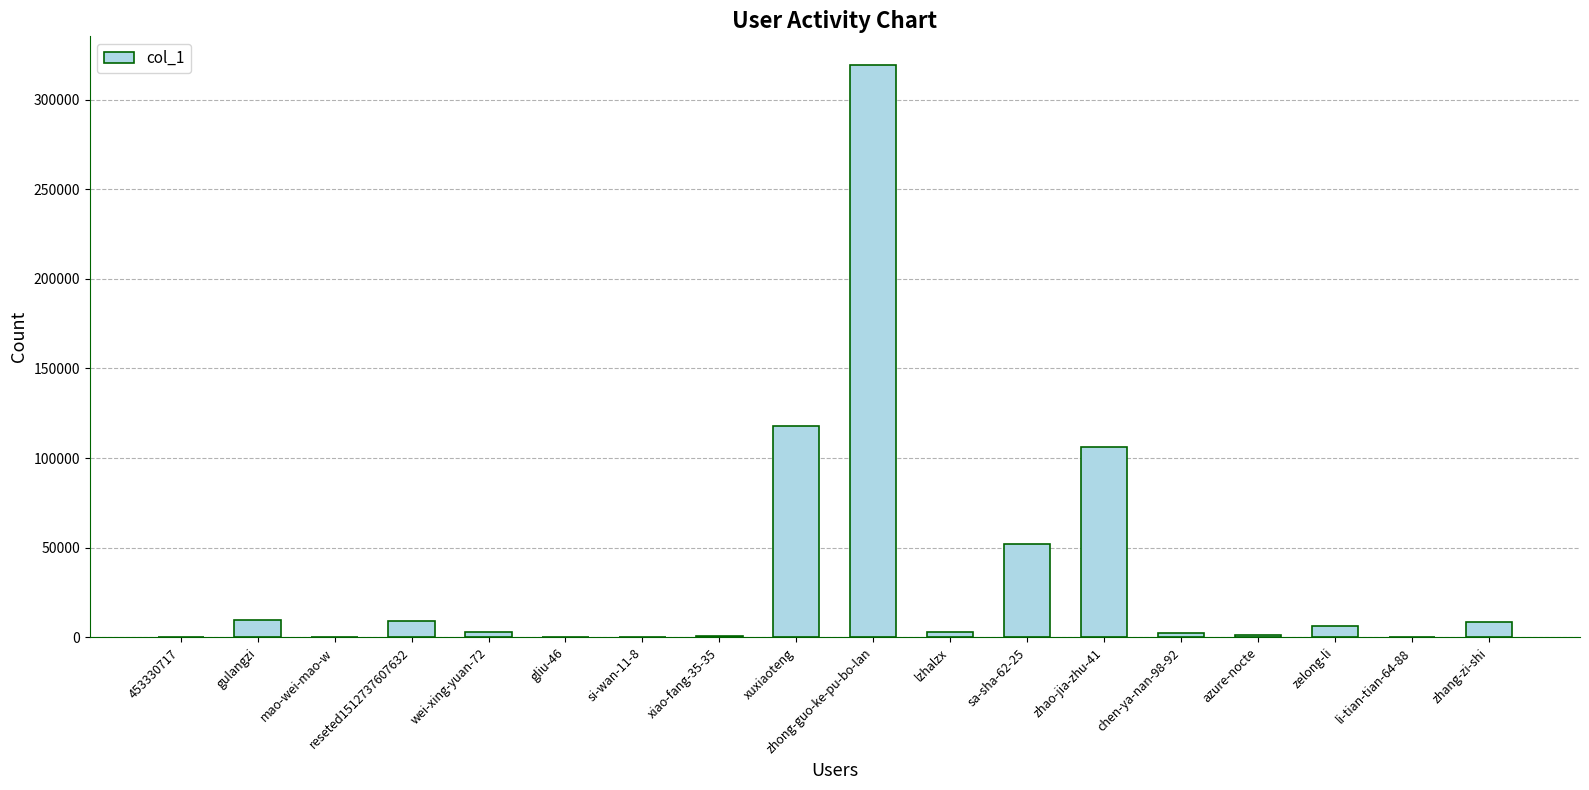

Which has a higher value, sa-sha-62-25 or xuxiaoteng?

xuxiaoteng